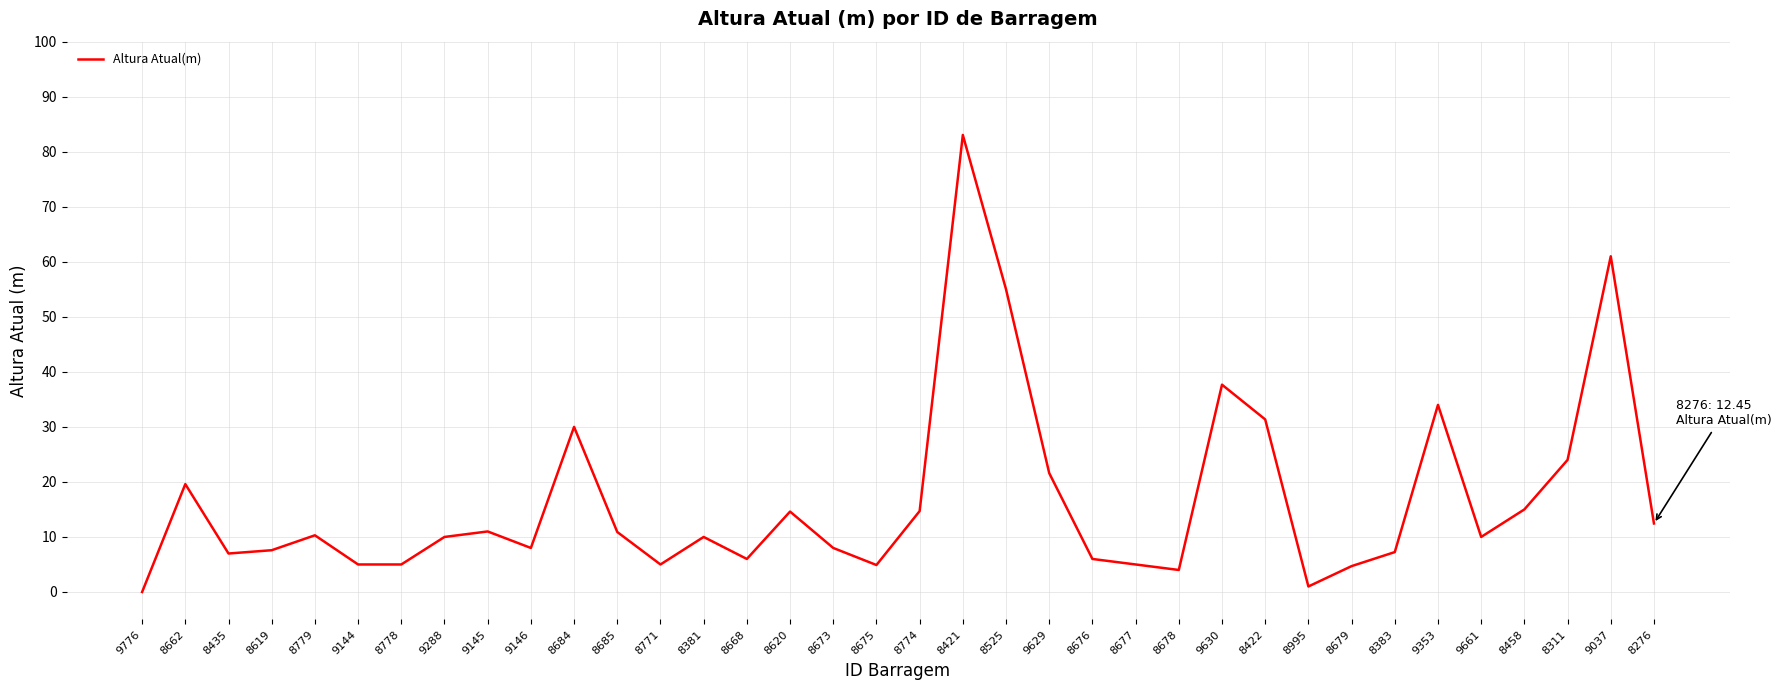

Does the chart have visible grid lines?

Yes